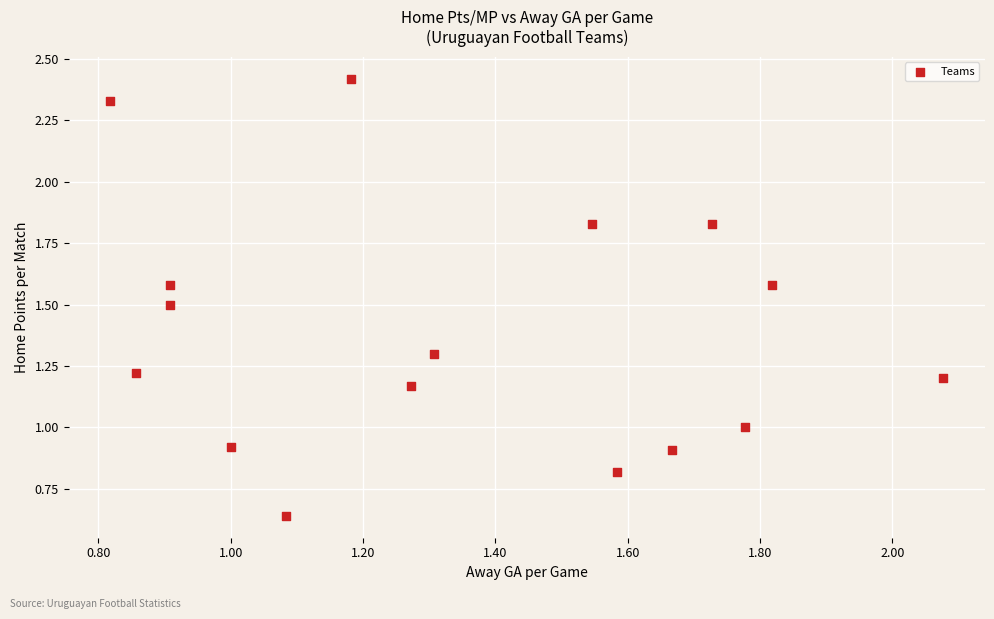

What is the range of X values (max minus min)?

1.3